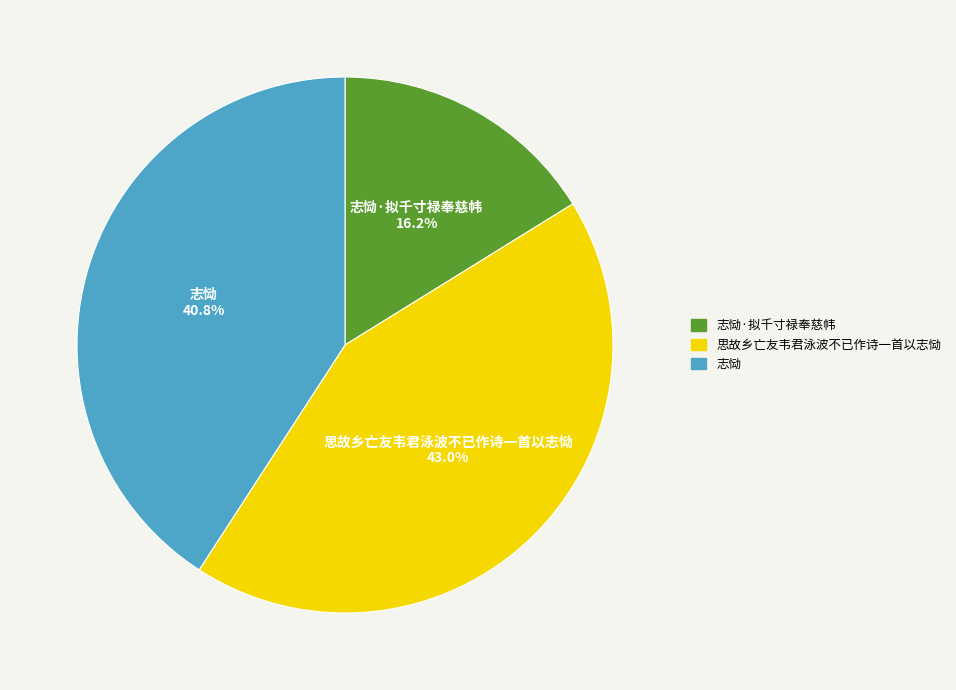

Approximately how many times larger is the value at 志恸 compared to 志恸·拟千寸禄奉慈帏?

2.5